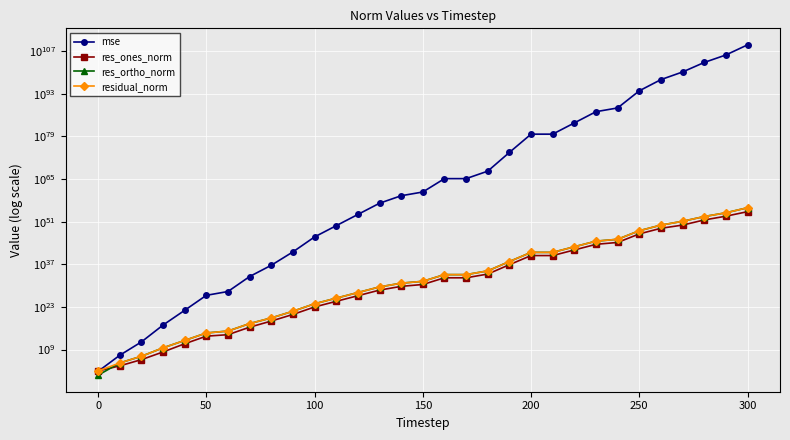

Count the number of categories in the chart.

31